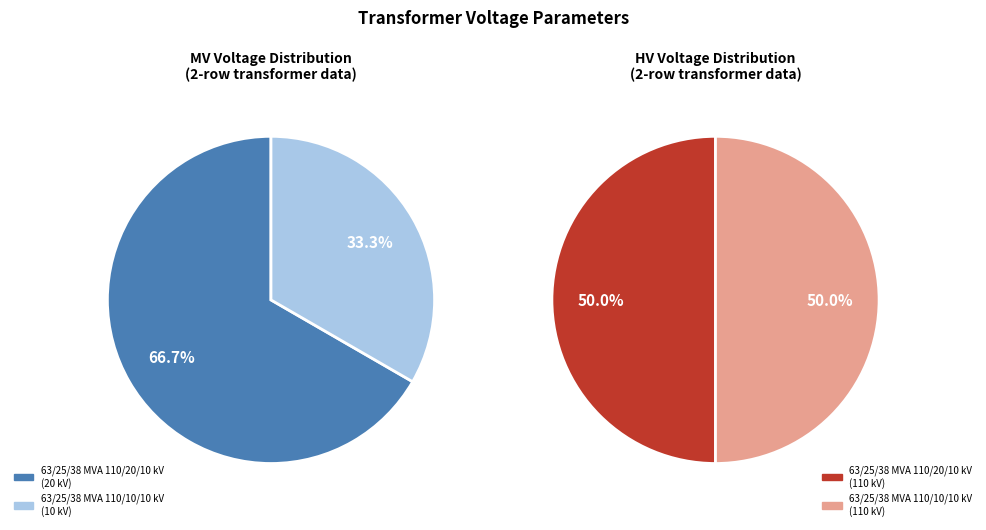

How many segments does this pie chart have?

2